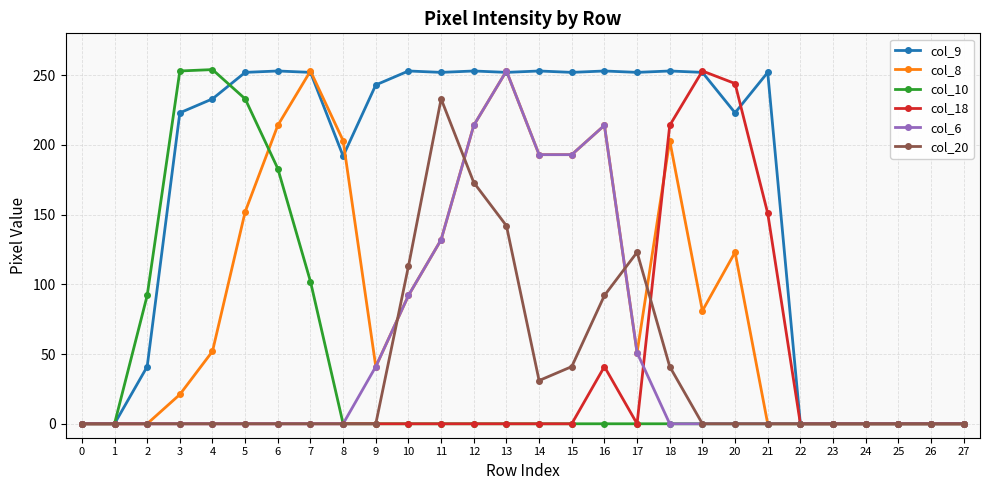

Which series has the largest total across all categories?

col_9